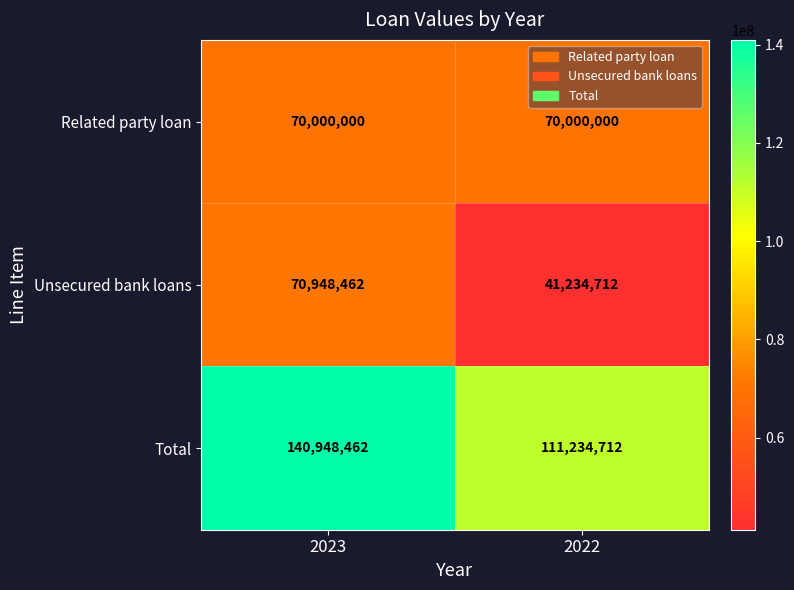

What is the total value across all series at 2023?

281896924